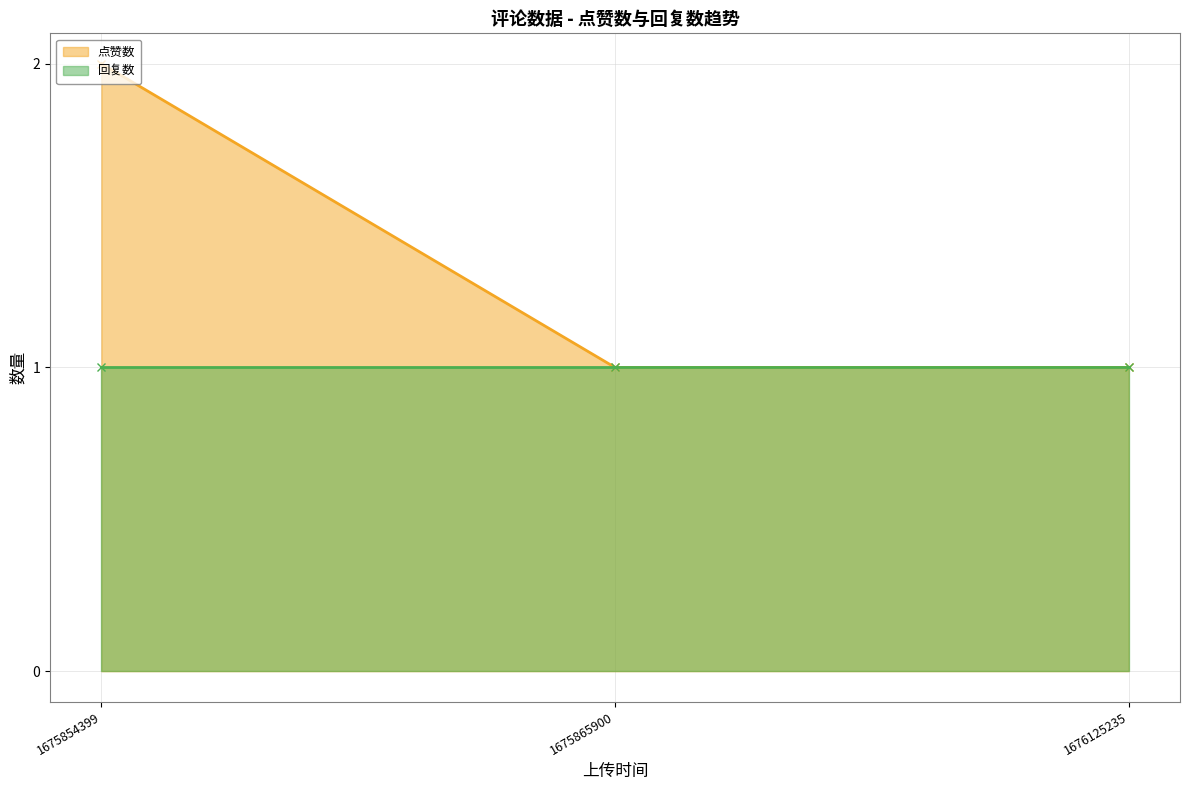

Reading left to right, list all the values displayed in this chart.

1675854399=2	1675865900=1	1676125235=1